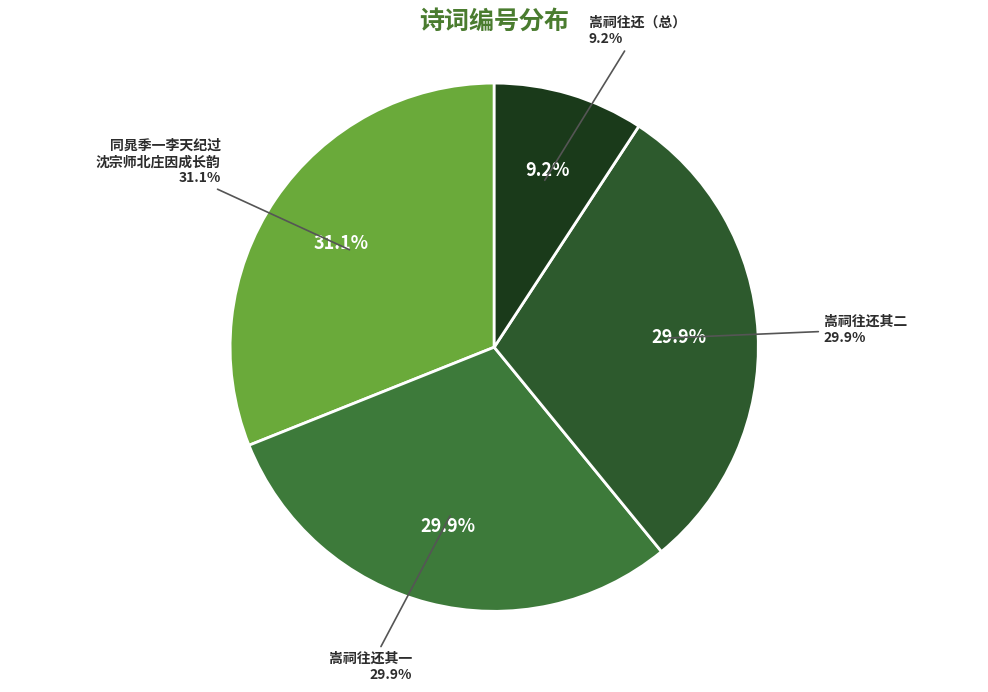

Is it true that 西都留守宣徽祈谢嵩祠往还敝庄因成雅章为贶谨次严韵 其二 is 19% of the pie?

False